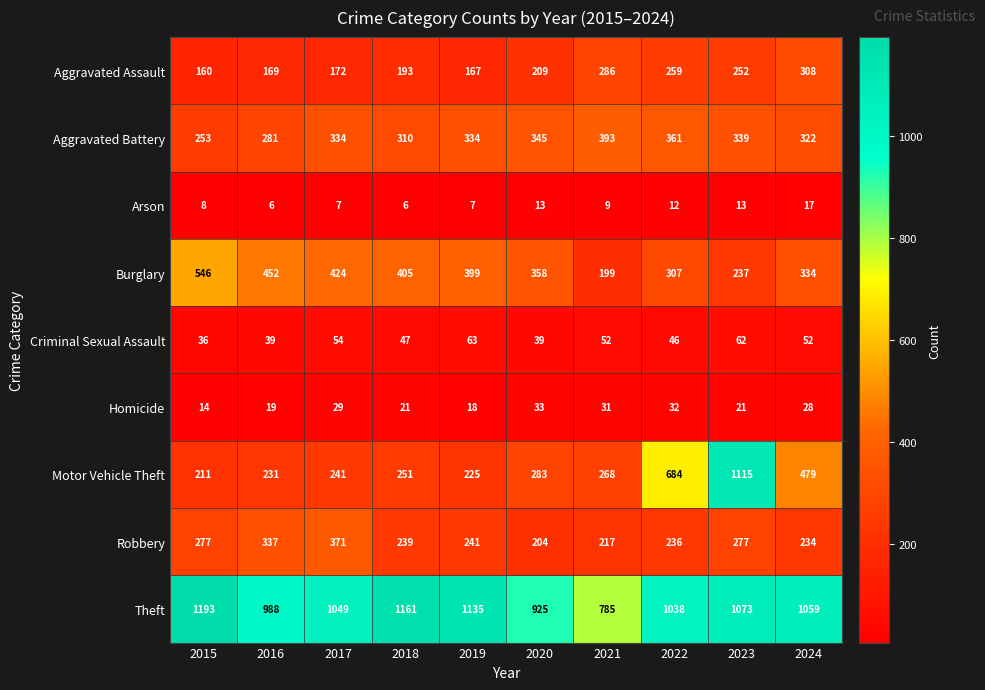

What is the maximum value for Burglary?

546